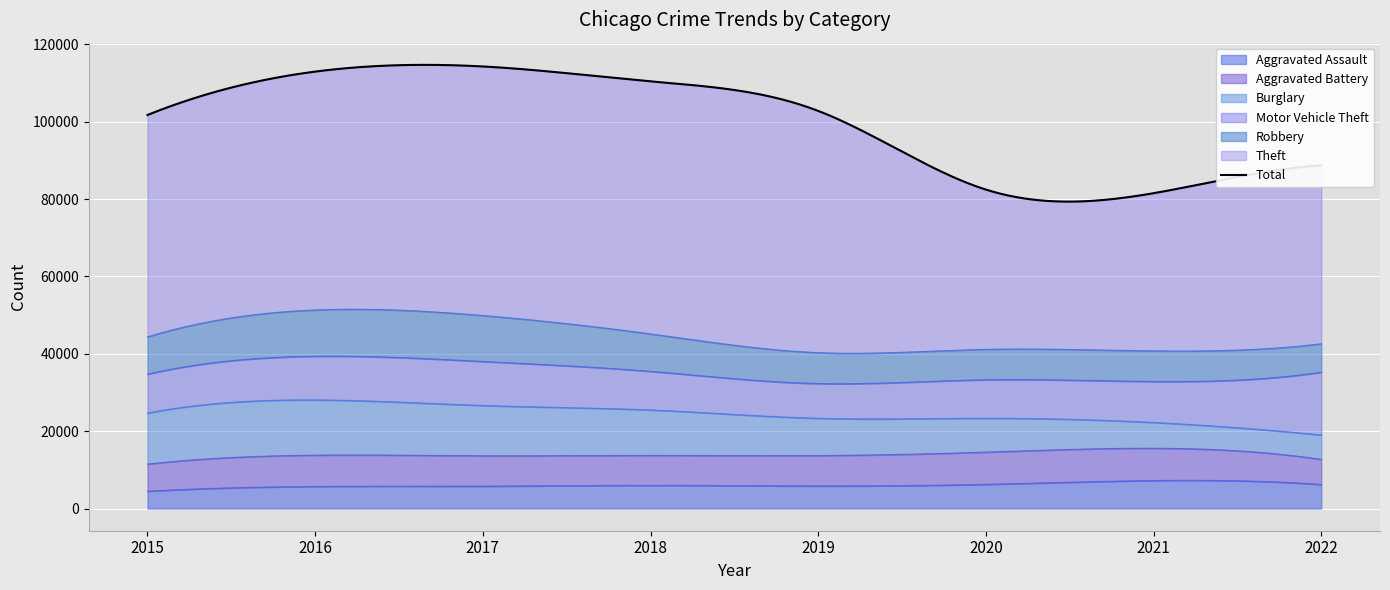

Which has a higher value, 2020 or 2016?

2020